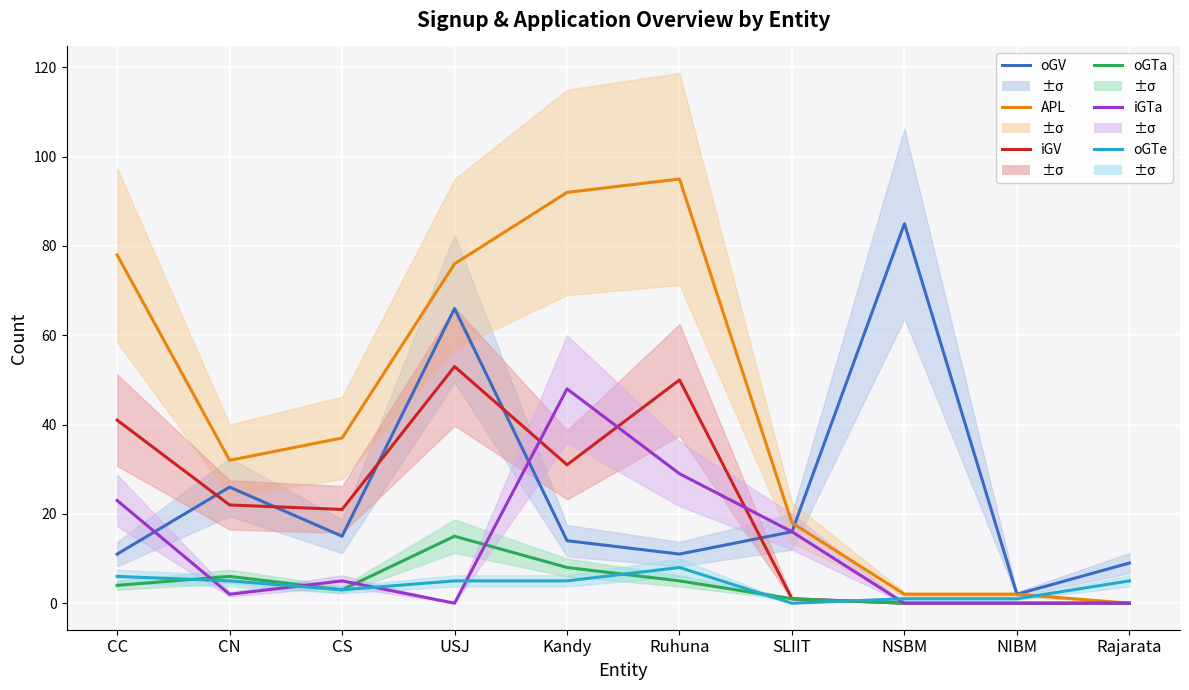

Is it true that oGV equals 16 at SLIIT?

True